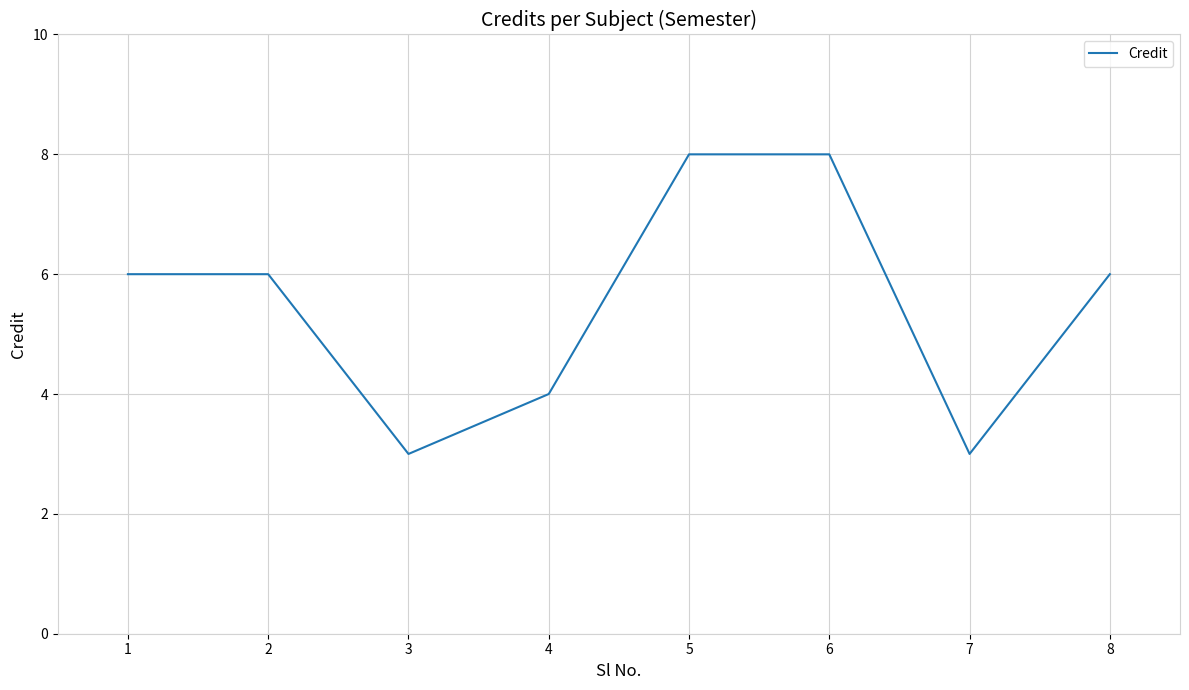

Approximately how many times larger is the value at 7 compared to 3?

1.0